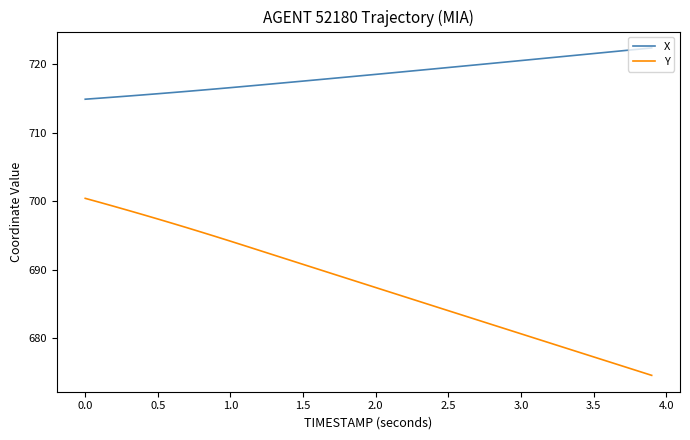

True or false: X and Y intersect in this chart.

False